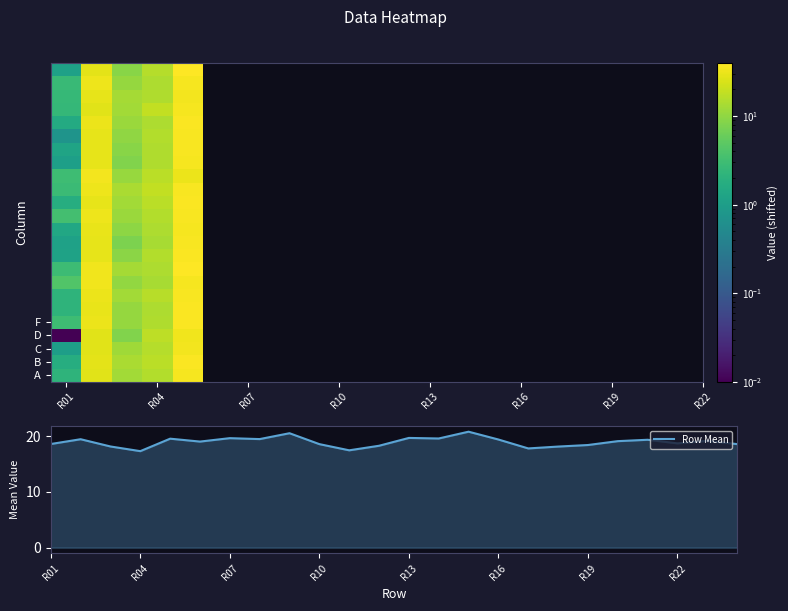

What is the minimum value for Row Mean?

17.3